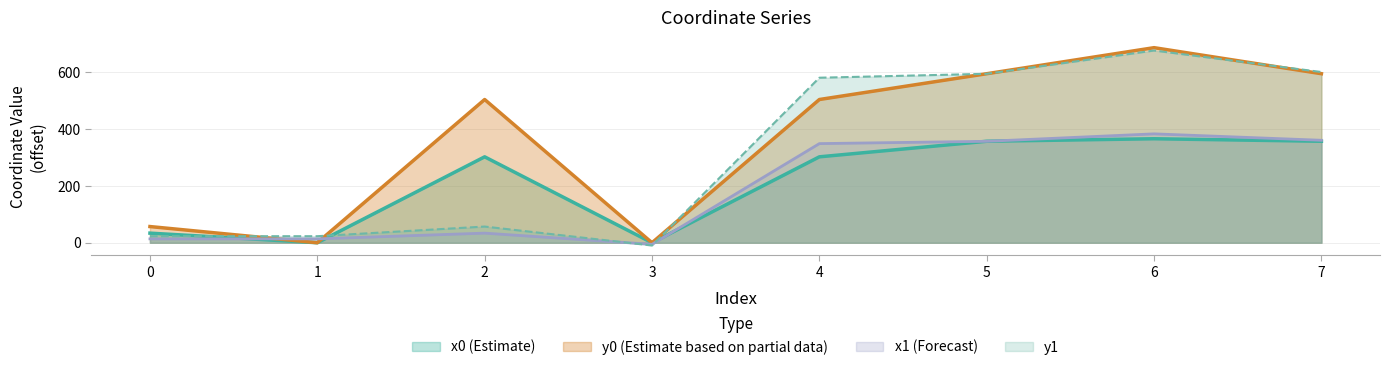

In x0, how many points are higher than both neighbors (excluding endpoints)?

2